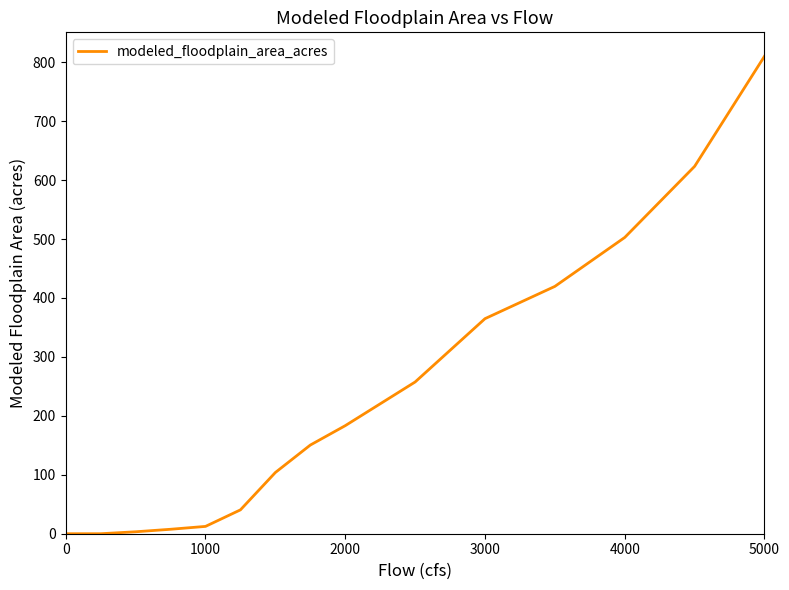

What is the maximum value shown in the chart?

810.1